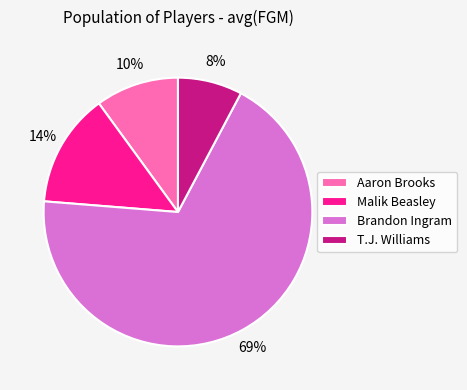

To the nearest percent, what portion does T.J. Williams represent?

8%